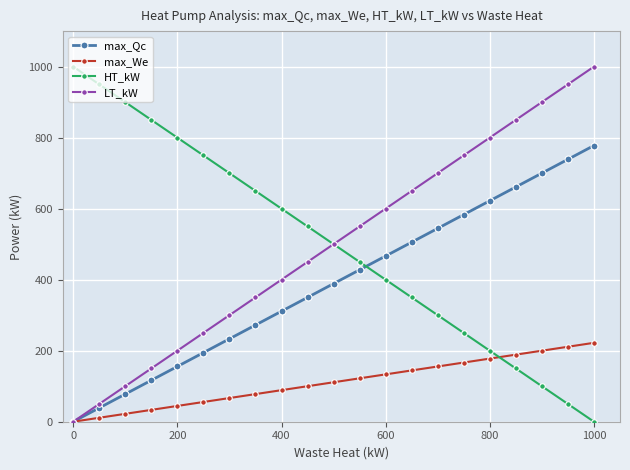

What is the value of the max_We point at the 13th from the left?

133.3